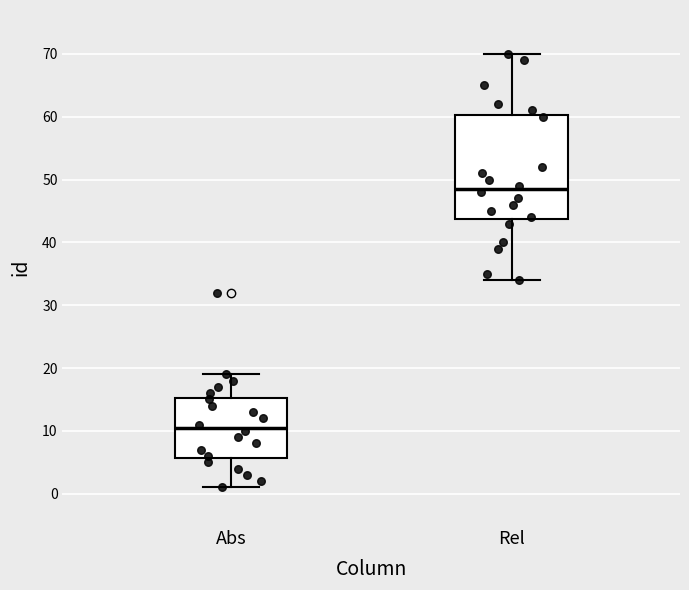

Which box's median line is the lowest?

Abs